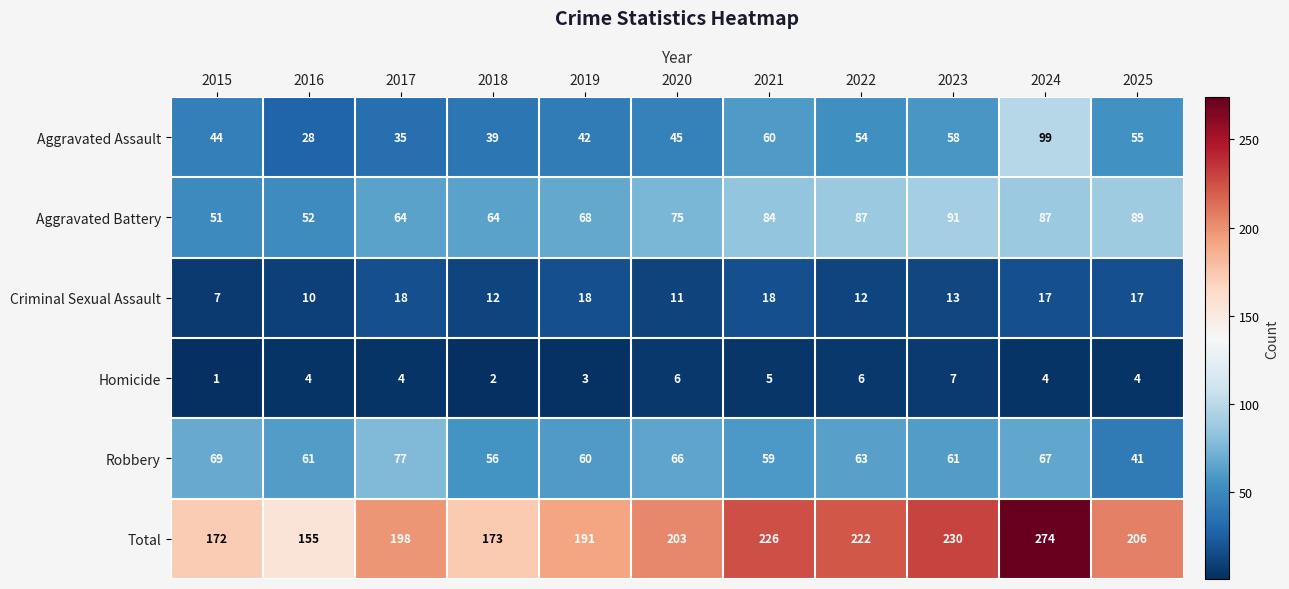

Rank the series at 2023 from lowest to highest value.

Homicide, Criminal Sexual Assault, Aggravated Assault, Robbery, Aggravated Battery, Total